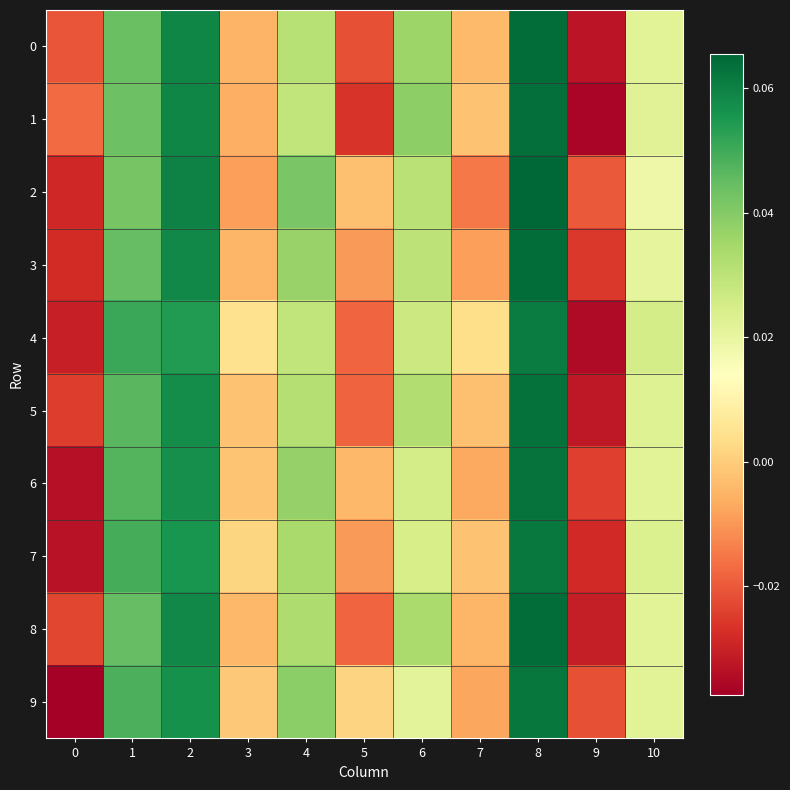

Which series has the largest range (max minus min)?

1